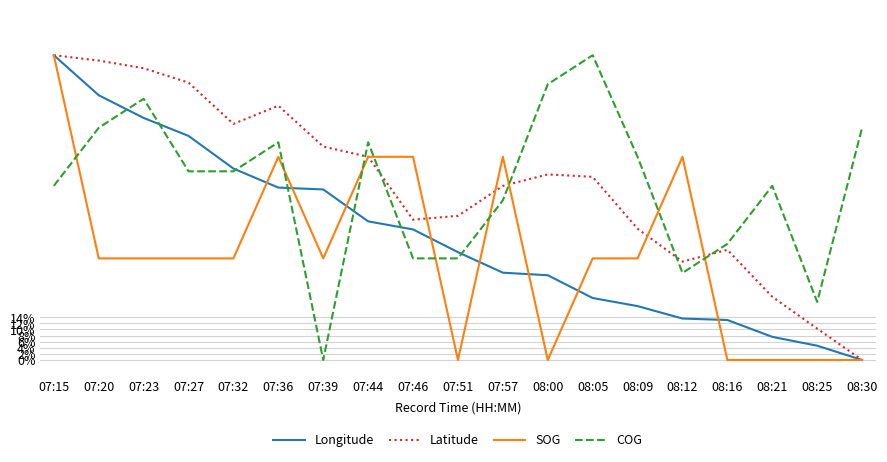

Rank the series at 07:39 from lowest to highest value.

COG, SOG, Longitude, Latitude